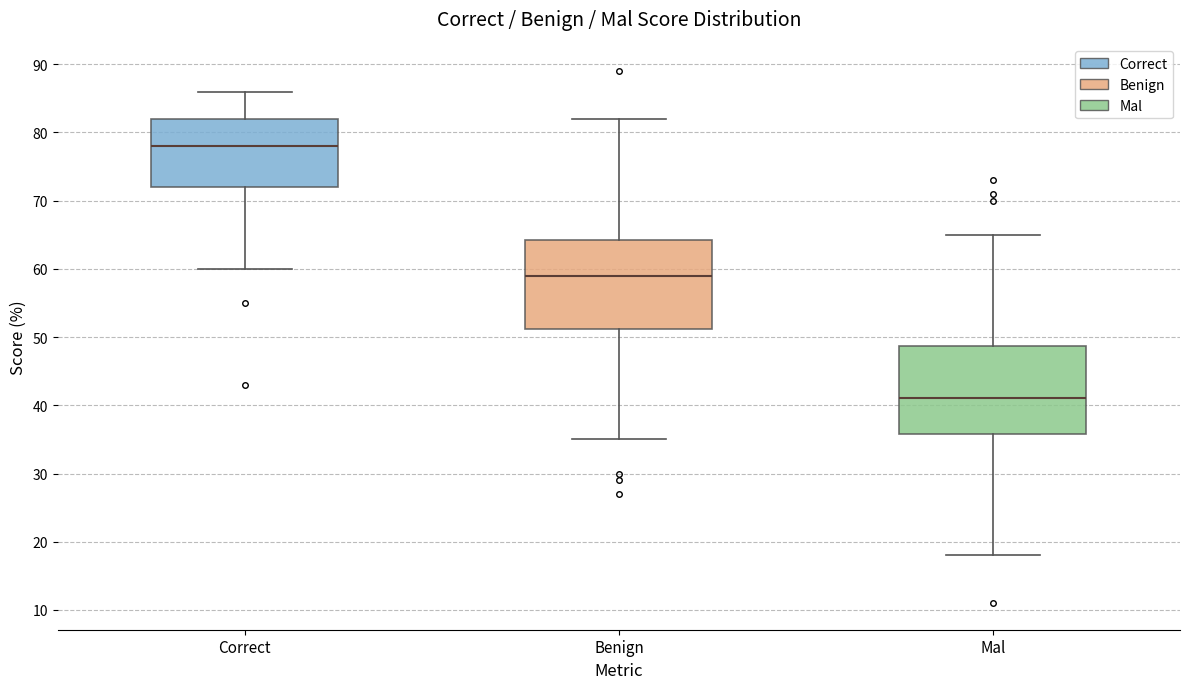

Where does the median line of the box for Benign sit on the y-axis? The values are not printed on the chart, so give them approximately, as read against the axis.

59